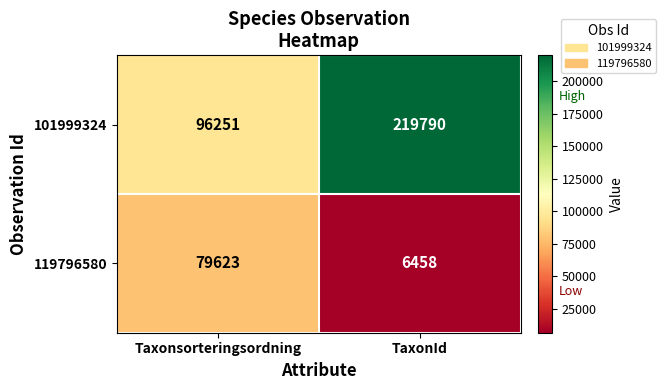

The 101999324 series shows 366080 at TaxonId. True or false?

False